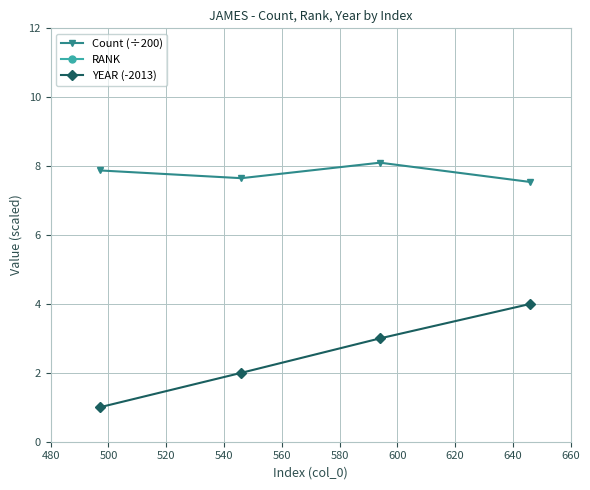

What is the maximum value for Count (÷200)?

8.1